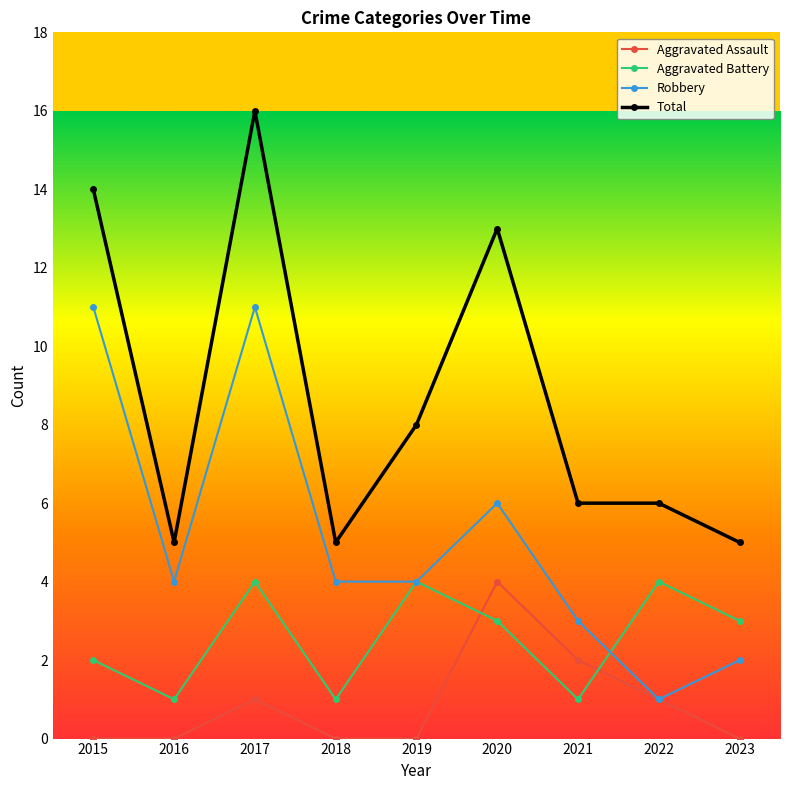

True or false: Robbery and Total intersect in this chart.

False